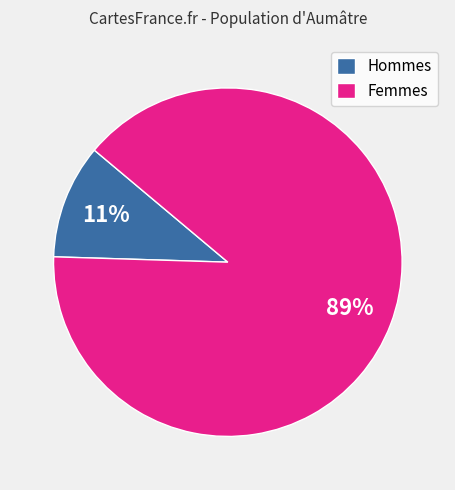

Which slice is the smallest?

Hommes